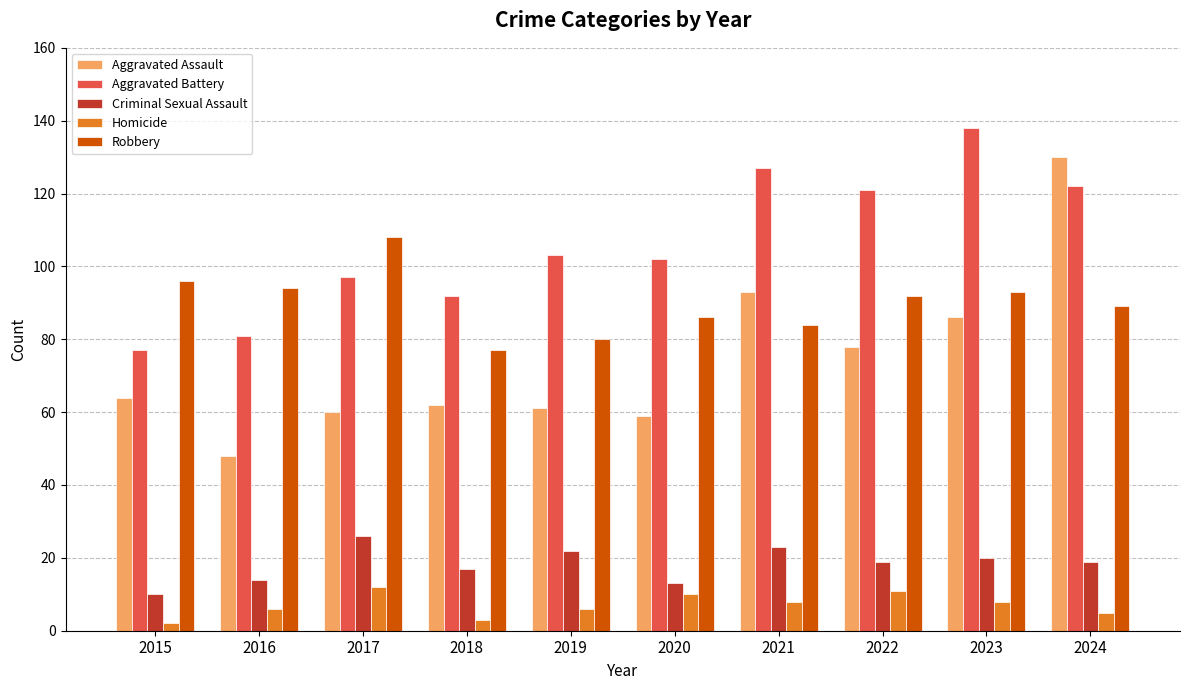

How many data points does each series have?

10